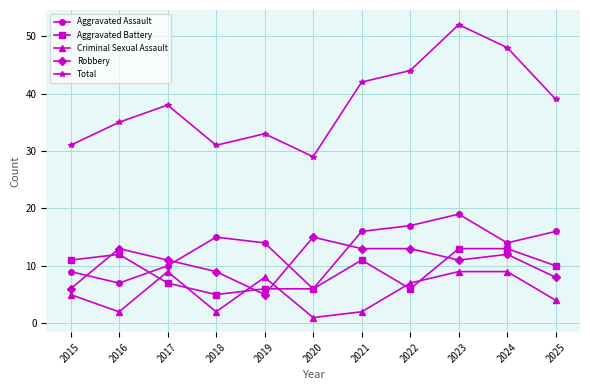

What is the spread (max minus min) of values at 2024?

39